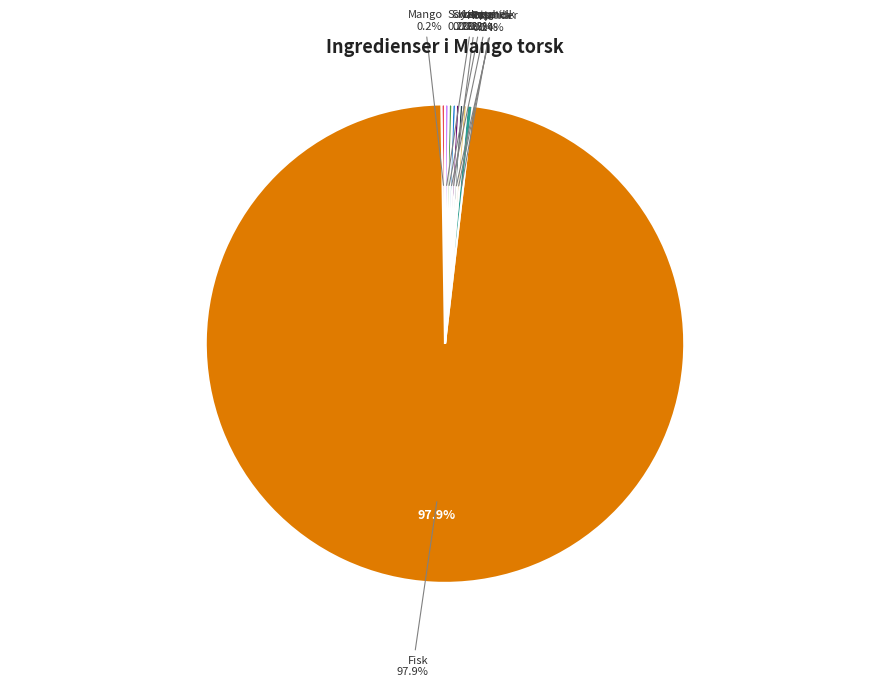

How much of the chart is everything except Kokosmelk?

99.8%